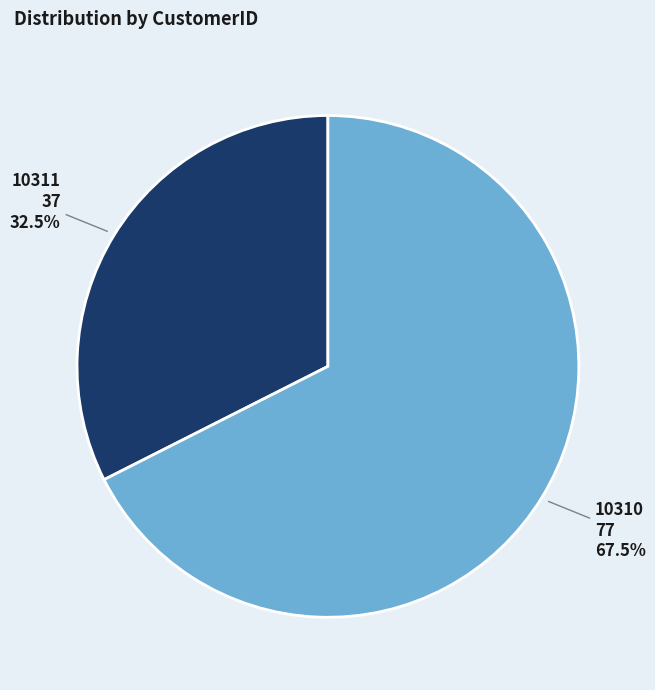

How many segments does this pie chart have?

2